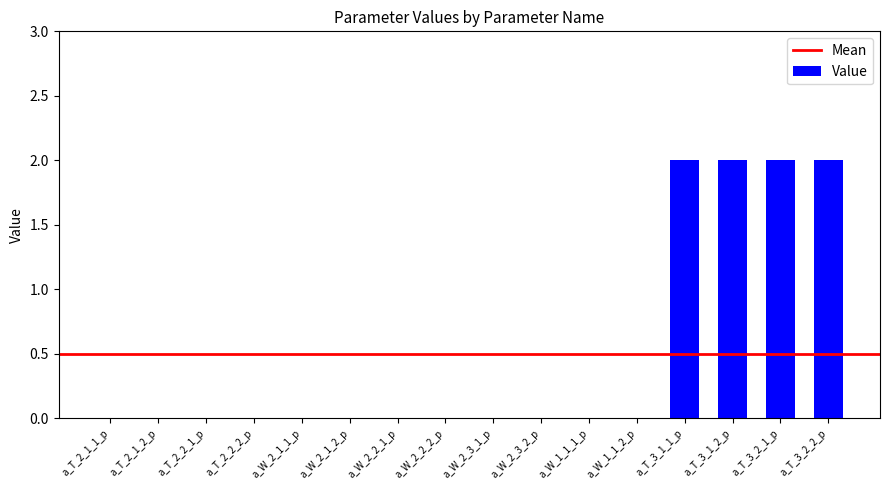

What is the sum of the values at a_W_1_1_1_p and a_T_3_1_1_p?

2.0